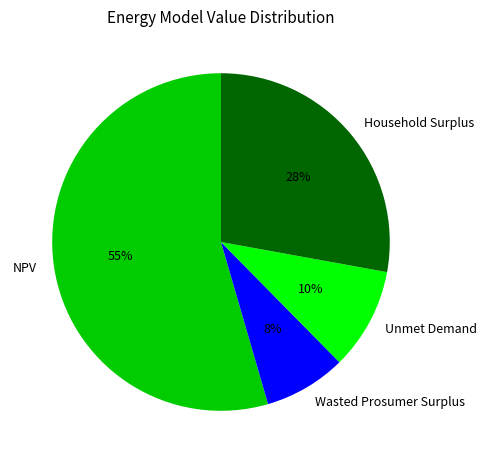

What is the ratio of the value at Unmet Demand to the value at Household Surplus?

0.4